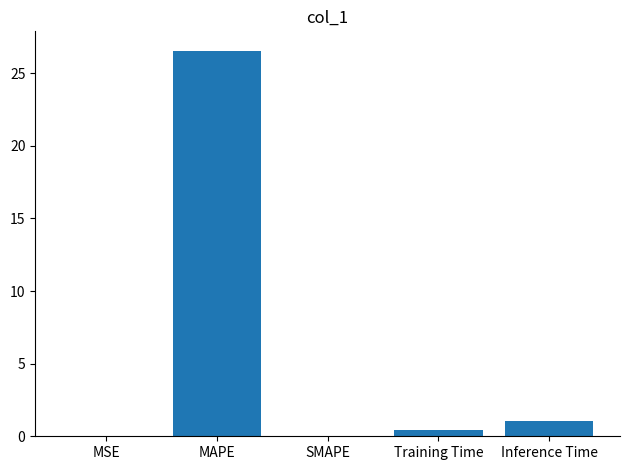

What is the sum of all values?

28.1